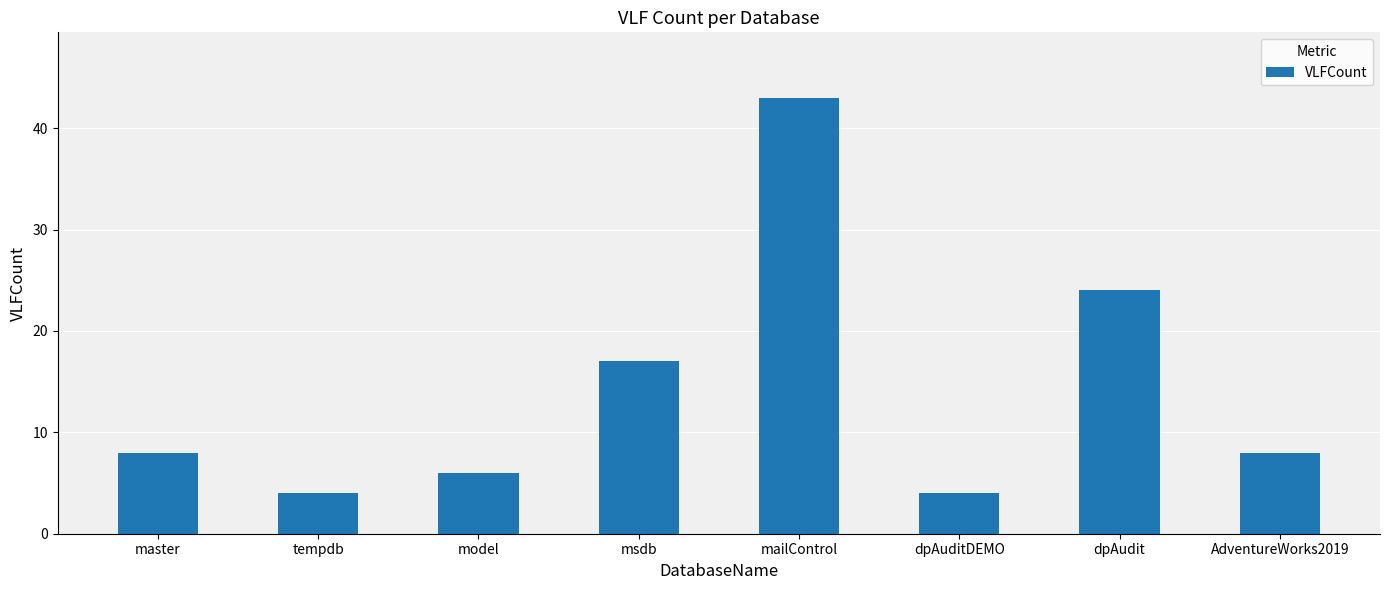

At which category does the chart reach its peak across all series?

mailControl